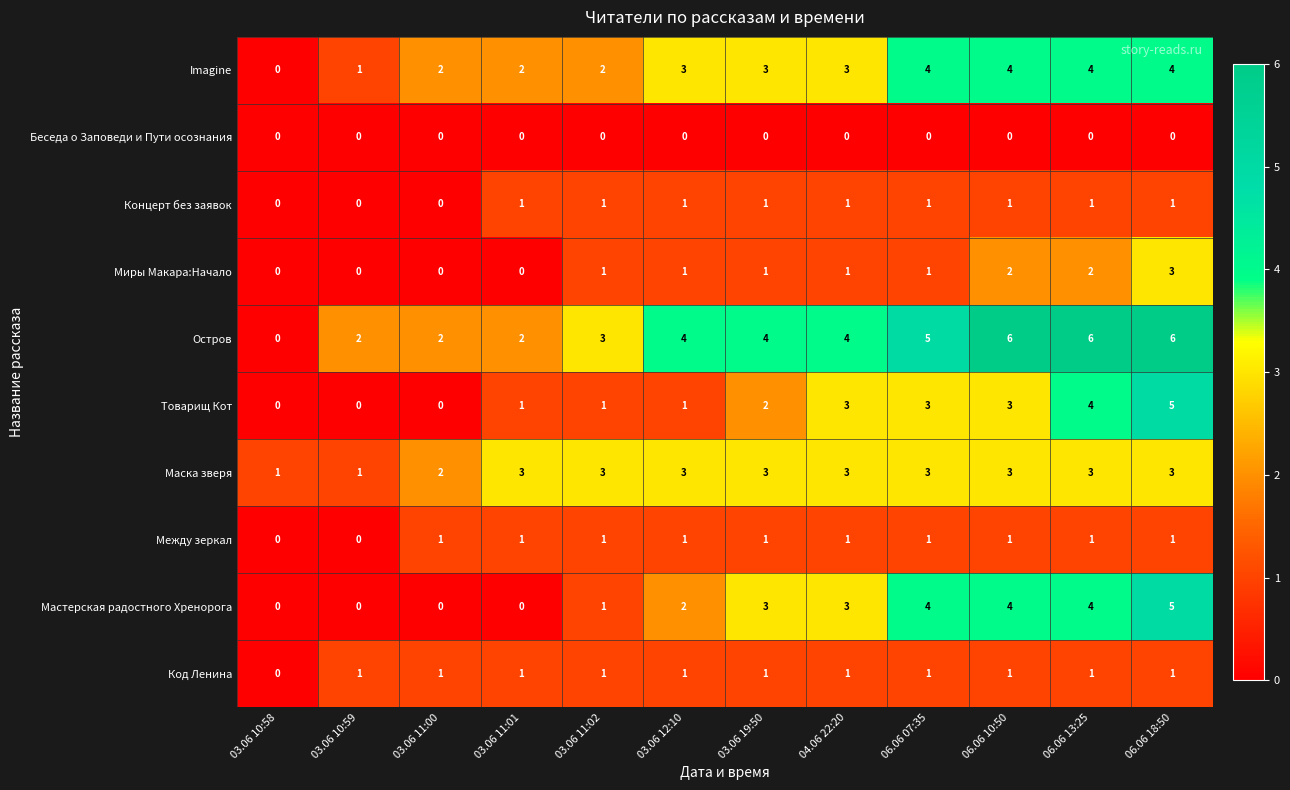

What is the greatest value displayed?

6